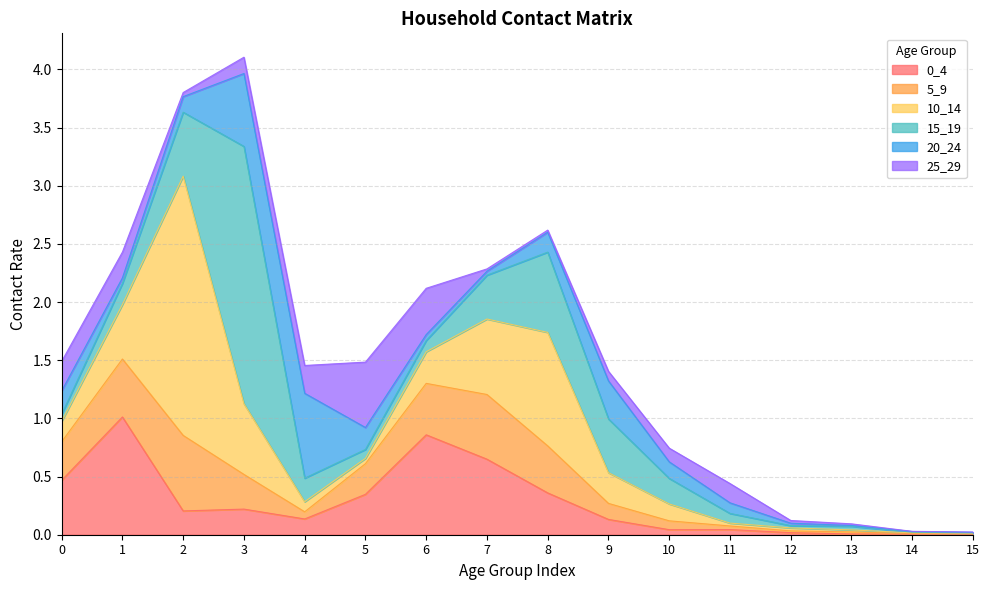

Which series changed the most between 5 and 11?

25_29